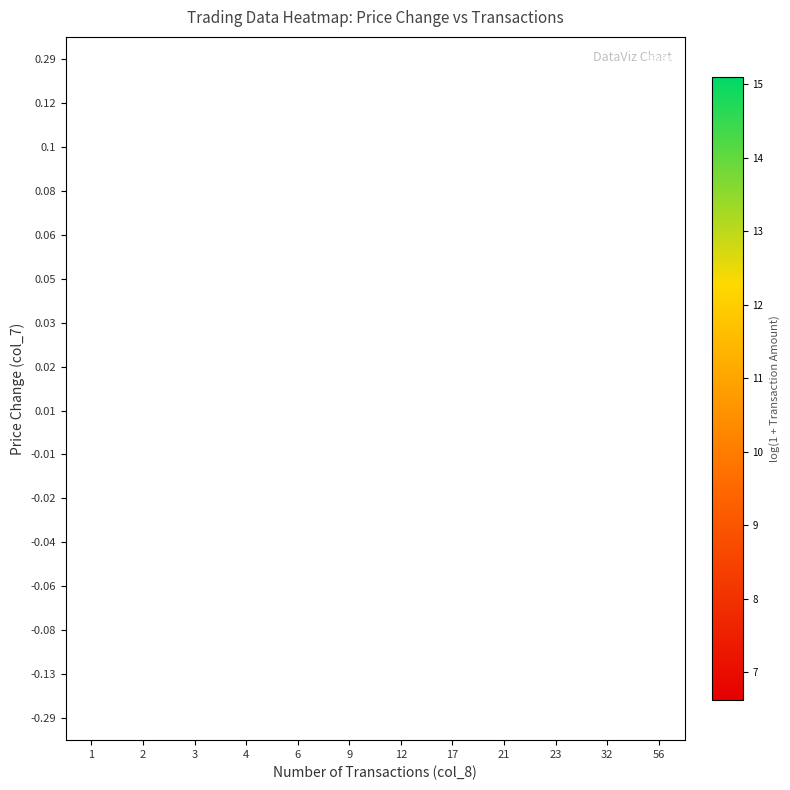

How many categories are shown in the chart?

12